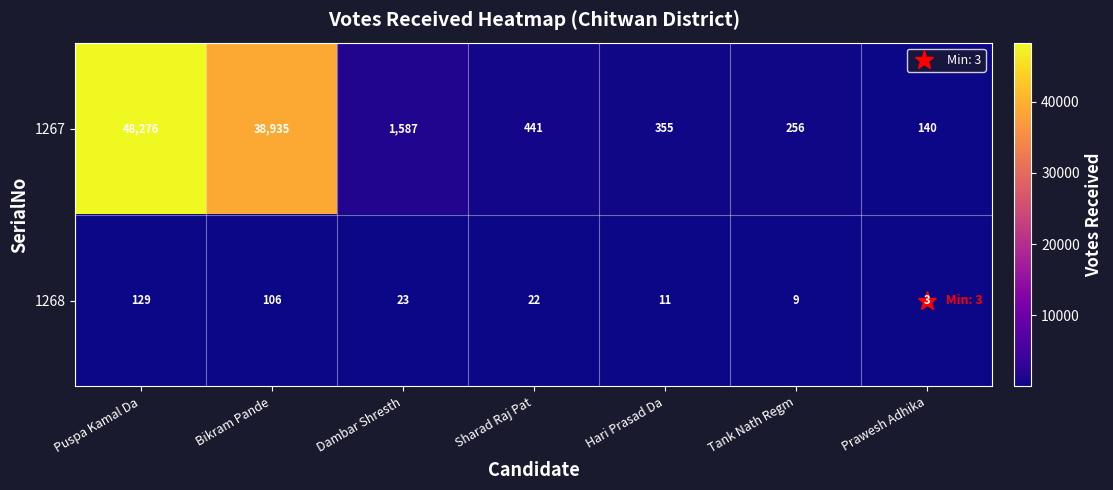

What is the greatest value displayed?

48276